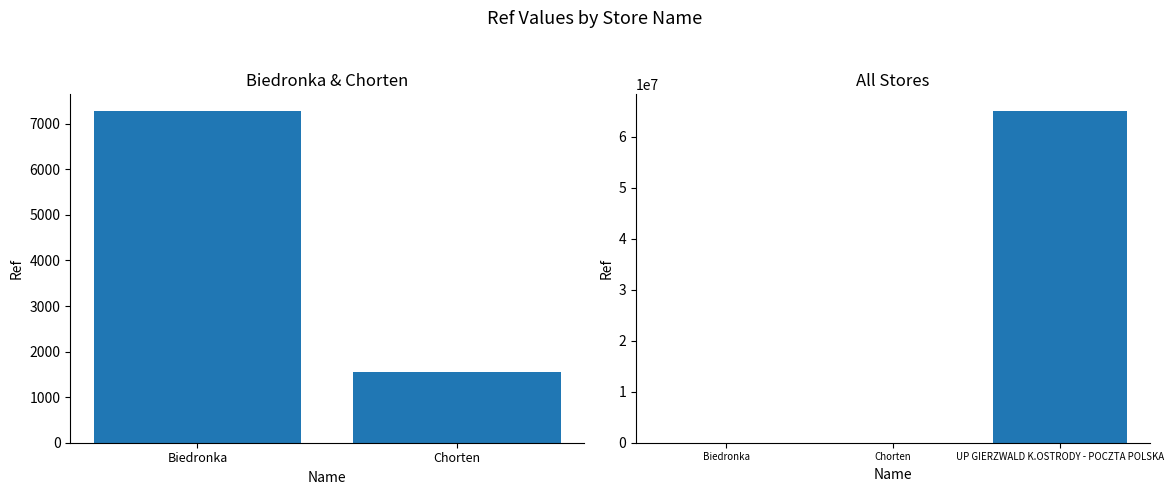

What is the difference between the maximum and second lowest values?

65061516